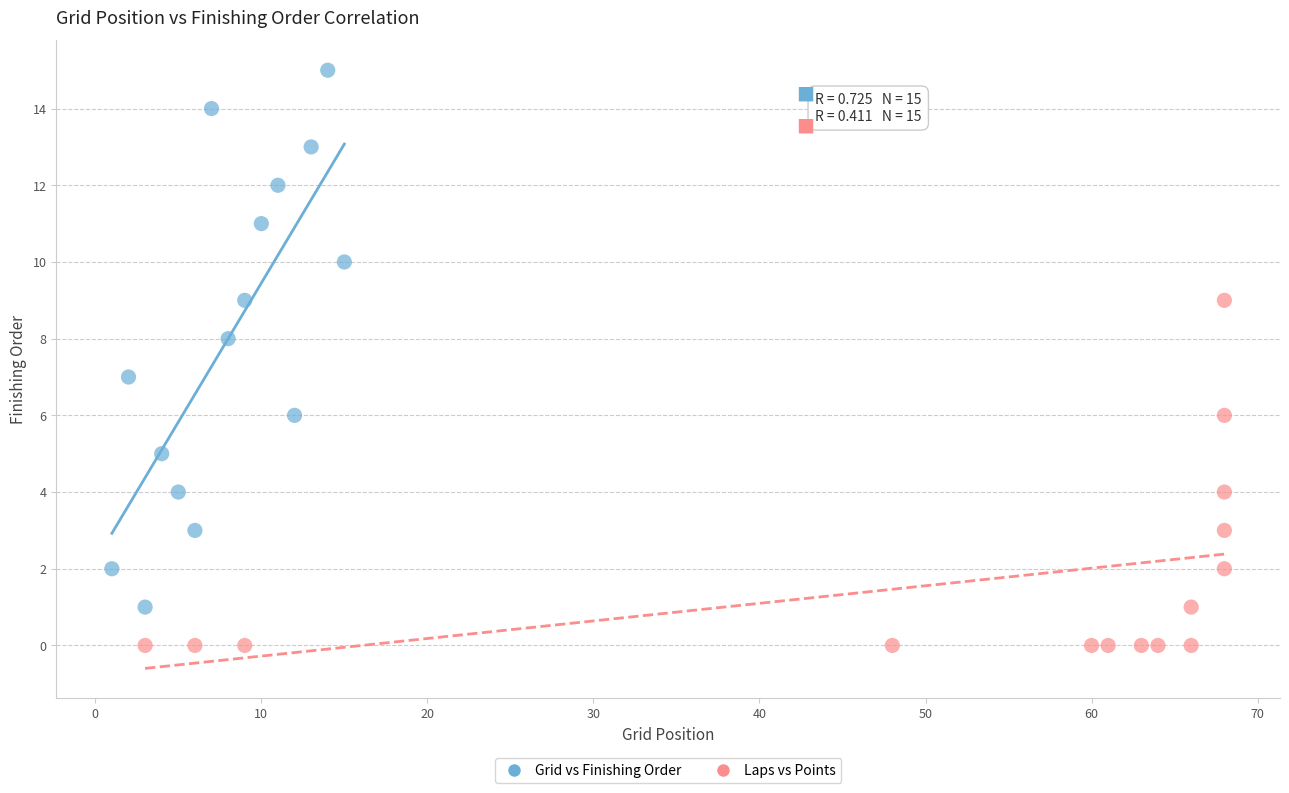

Which series contains the lowest Y value?

Laps vs Points